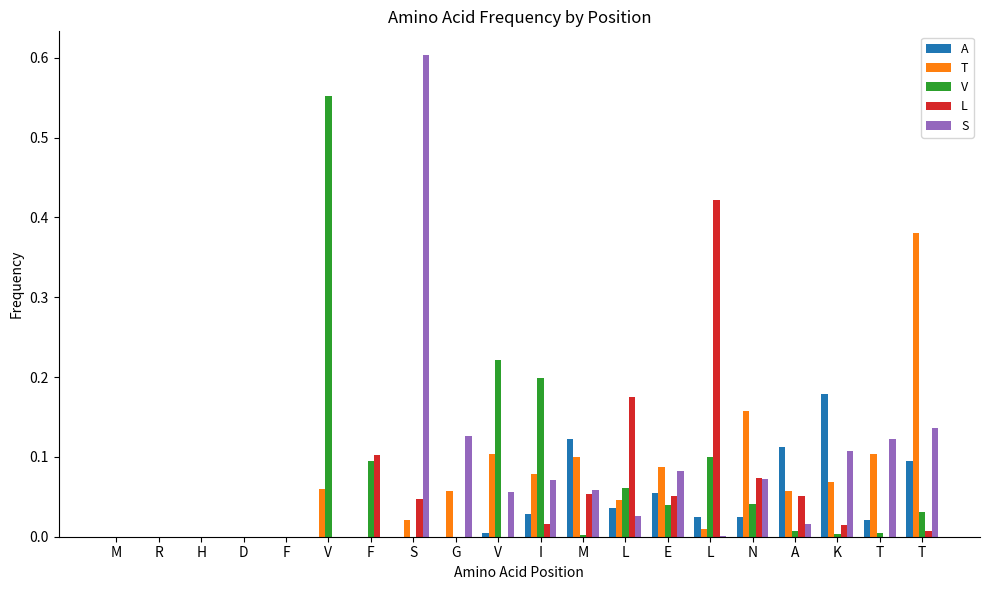

The A series shows -0.1 at F. True or false?

False